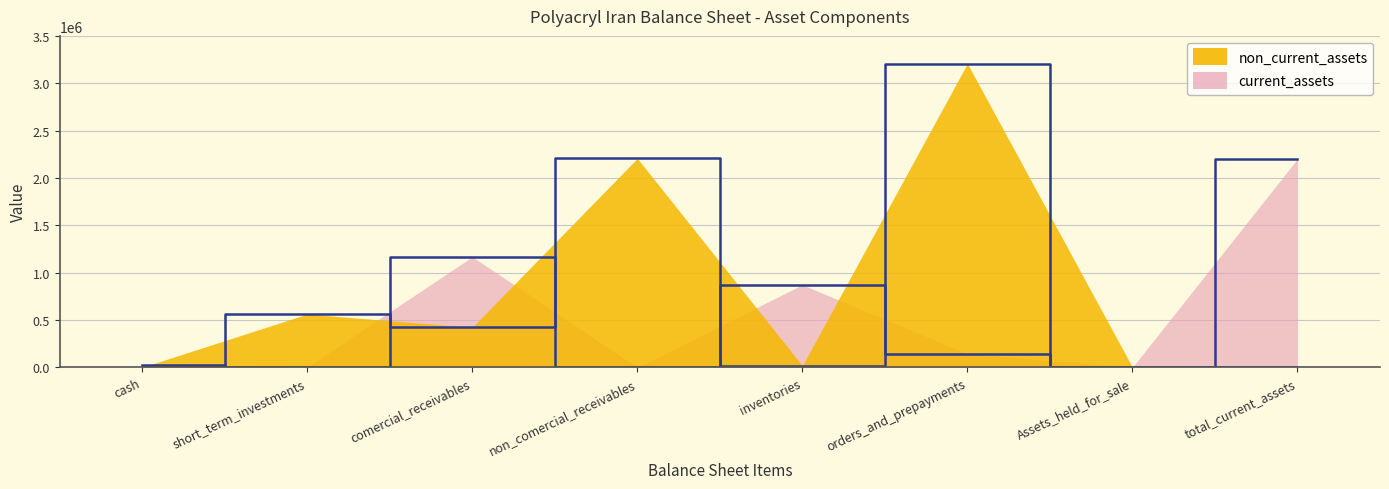

Which has a higher value, inventories or non_comercial_receivables?

inventories